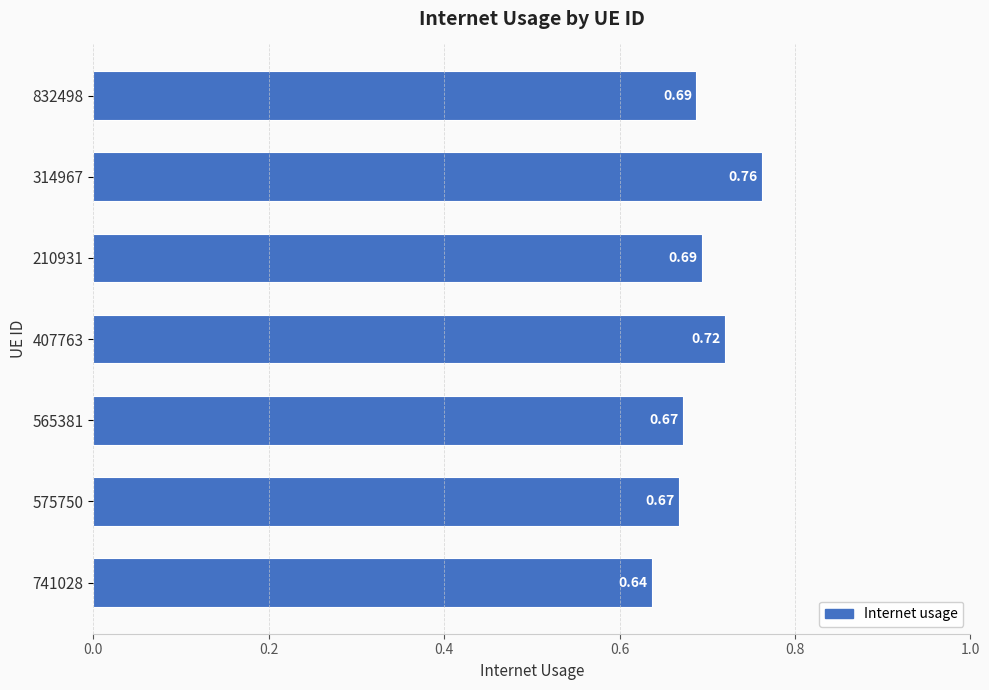

What is the sum of all values?

4.8